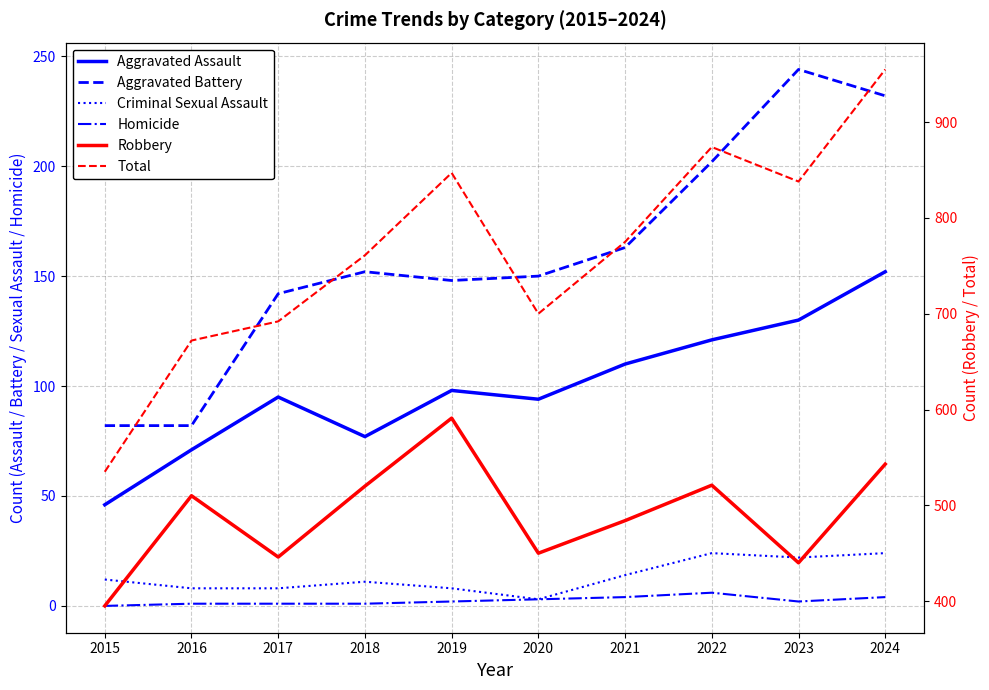

What is the lowest value of the Total series?

535